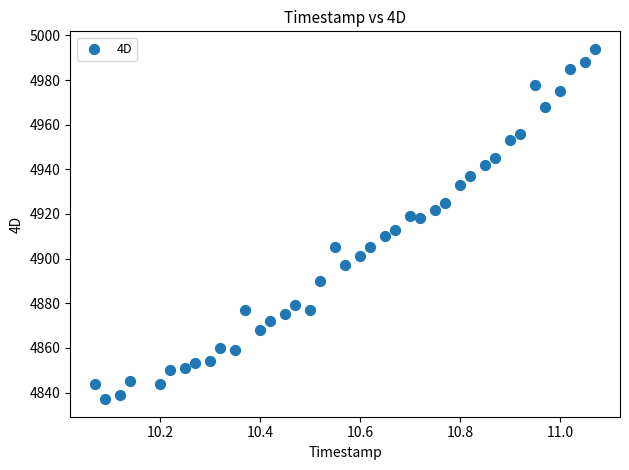

What is the range of Y values (max minus min)?

157